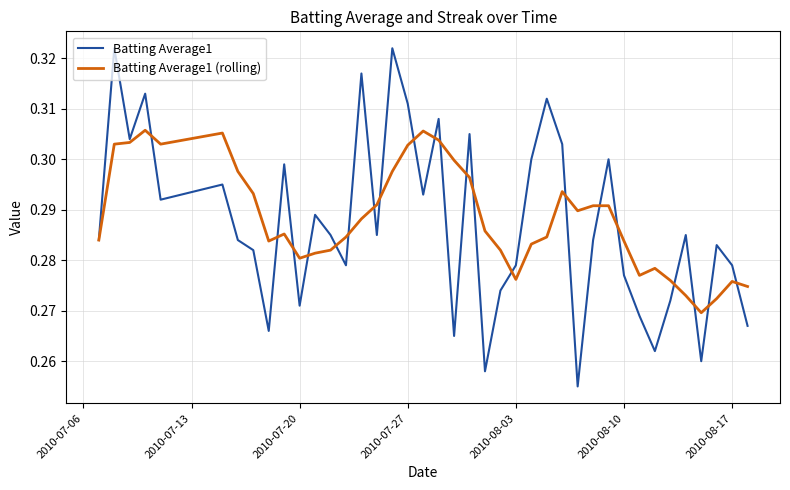

Which series has the widest spread of values?

Batting Average1